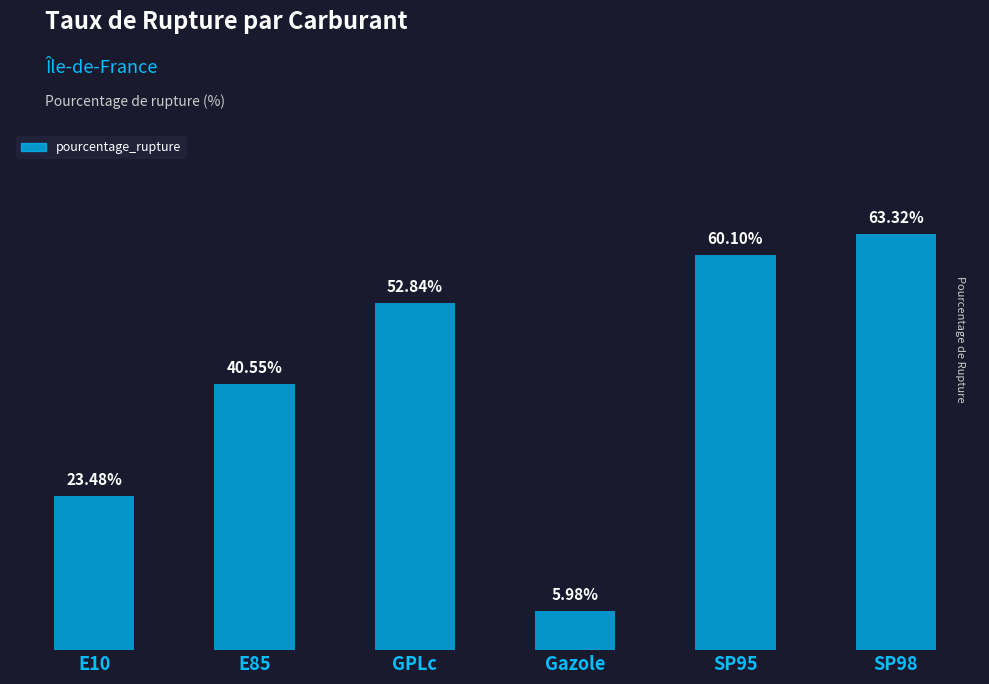

Which label corresponds to the smallest value in the chart?

Gazole